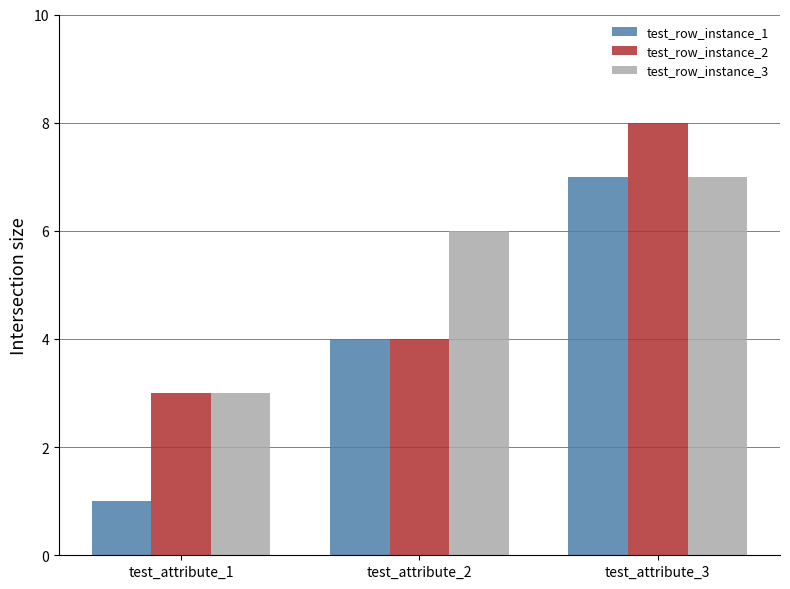

What is the minimum value for test_row_instance_1?

1